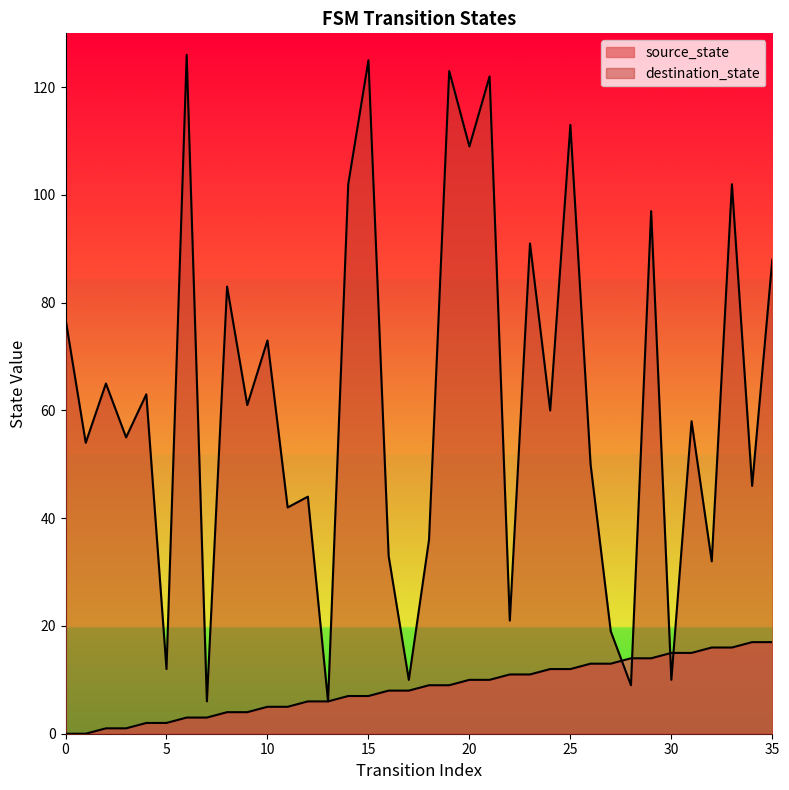

True or false: destination_state has a value of 63 at 18.

False